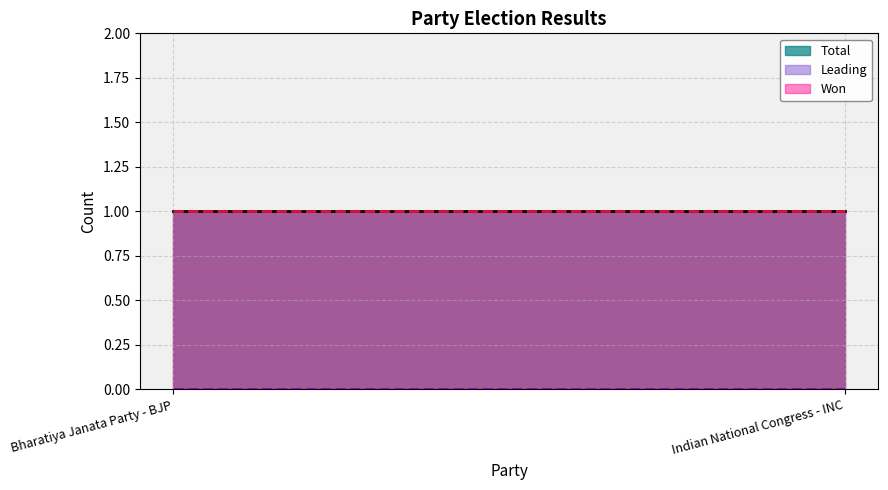

Which label corresponds to the largest value in the chart?

Bharatiya Janata Party - BJP